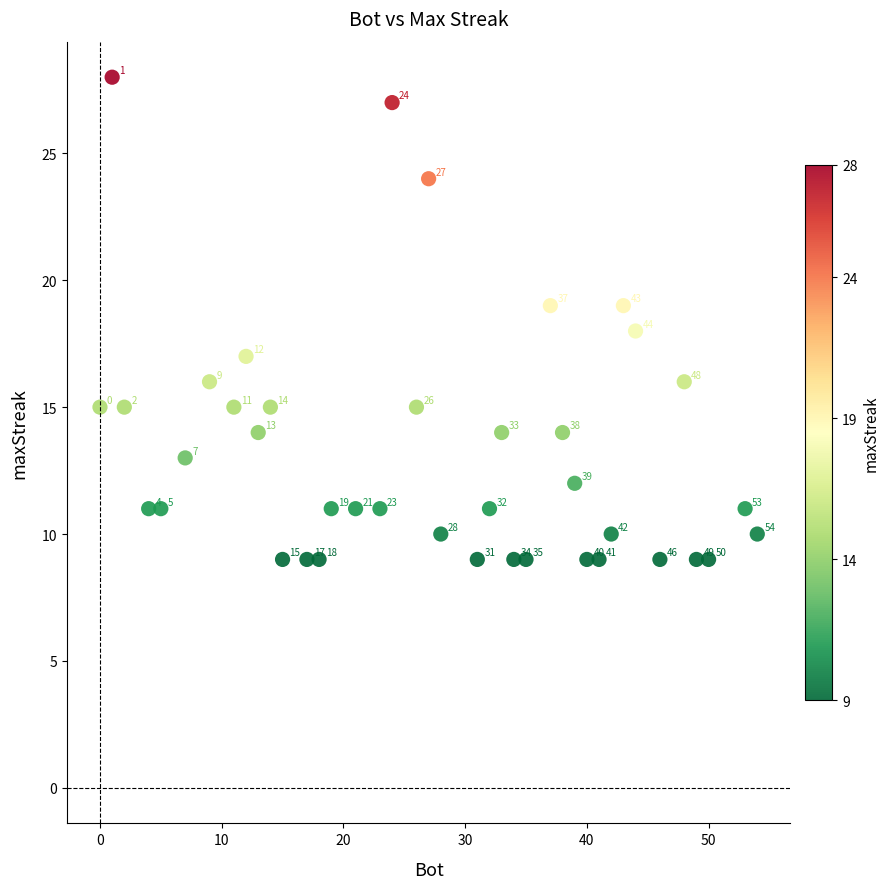

What is the range of Y values (max minus min)?

19